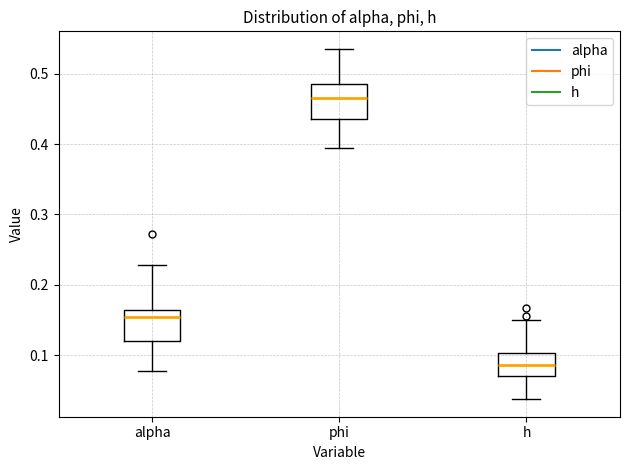

Reading left to right, read every box against the y-axis: the position of its median line, the range the box covers, and the ends of its whiskers. The values are not printed on the chart, so give them approximately, as read against the axis.

alpha: median 0.15, box 0.12 to 0.16, whiskers 0.08 to 0.23
phi: median 0.46, box 0.44 to 0.49, whiskers 0.39 to 0.54
h: median 0.09, box 0.07 to 0.10, whiskers 0.04 to 0.15